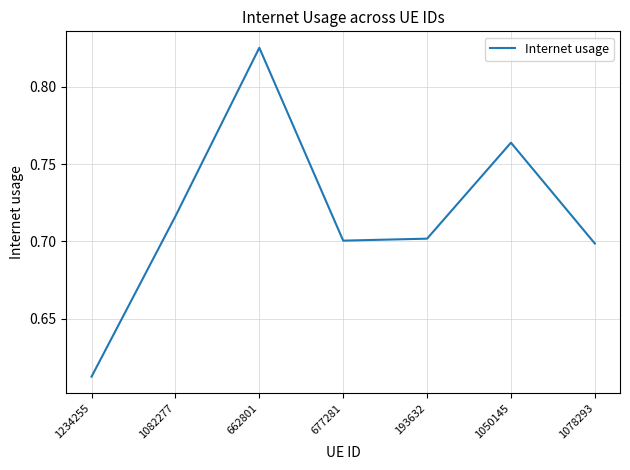

Where is the first local maximum?

662801